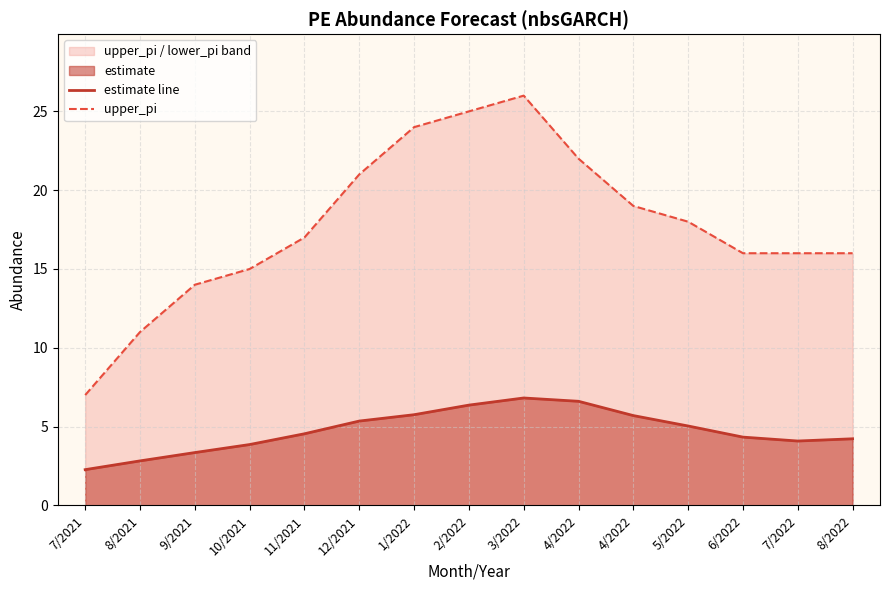

Rank the series by their average value, from lowest to highest.

estimate line, upper_pi